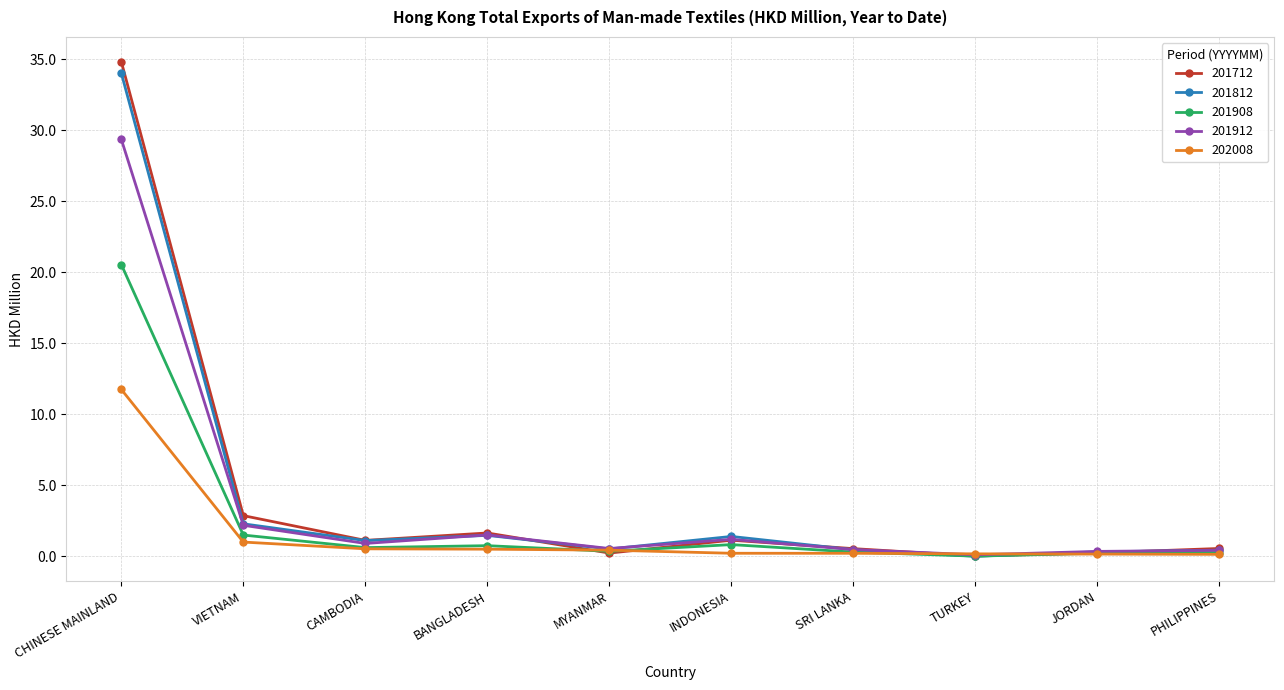

What is the label of the 6th point from the left?

INDONESIA